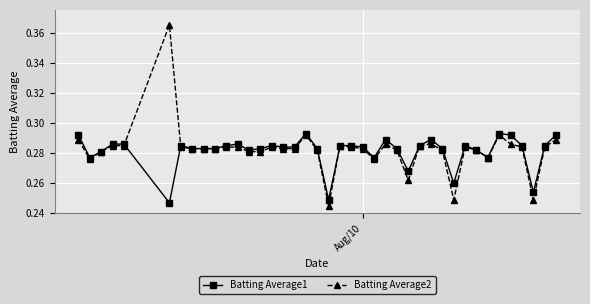

True or false: Batting Average1 has more than 1 interior local peaks.

True